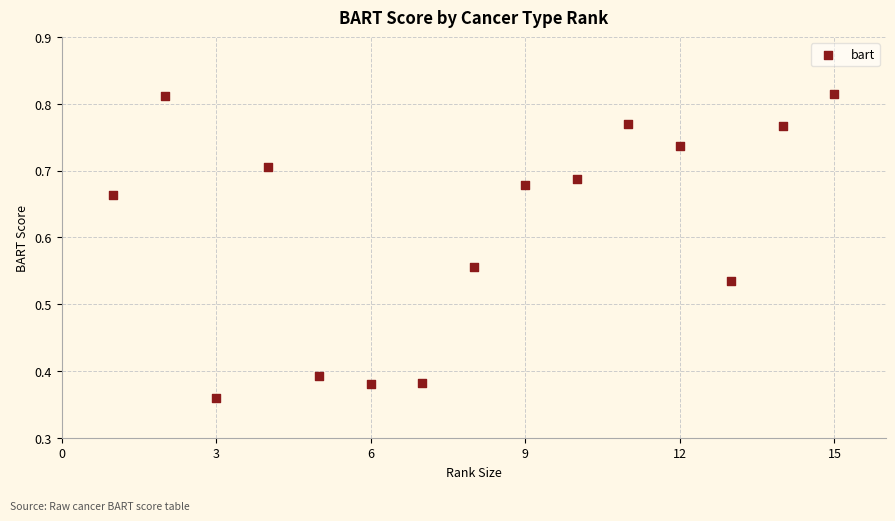

What is the range of X values (max minus min)?

14.0